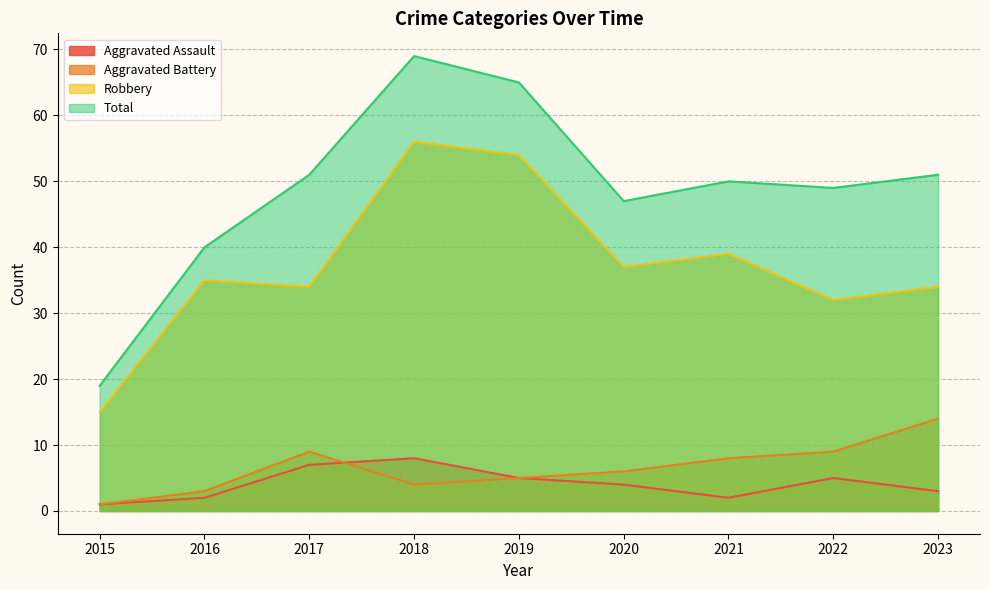

What is the average value of the Robbery series?

37